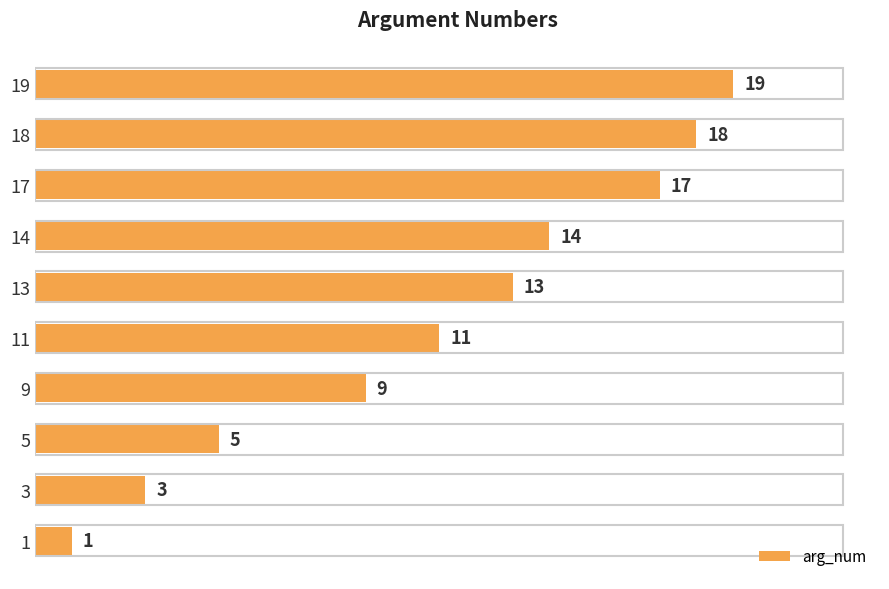

What is the difference between the maximum and minimum values?

18